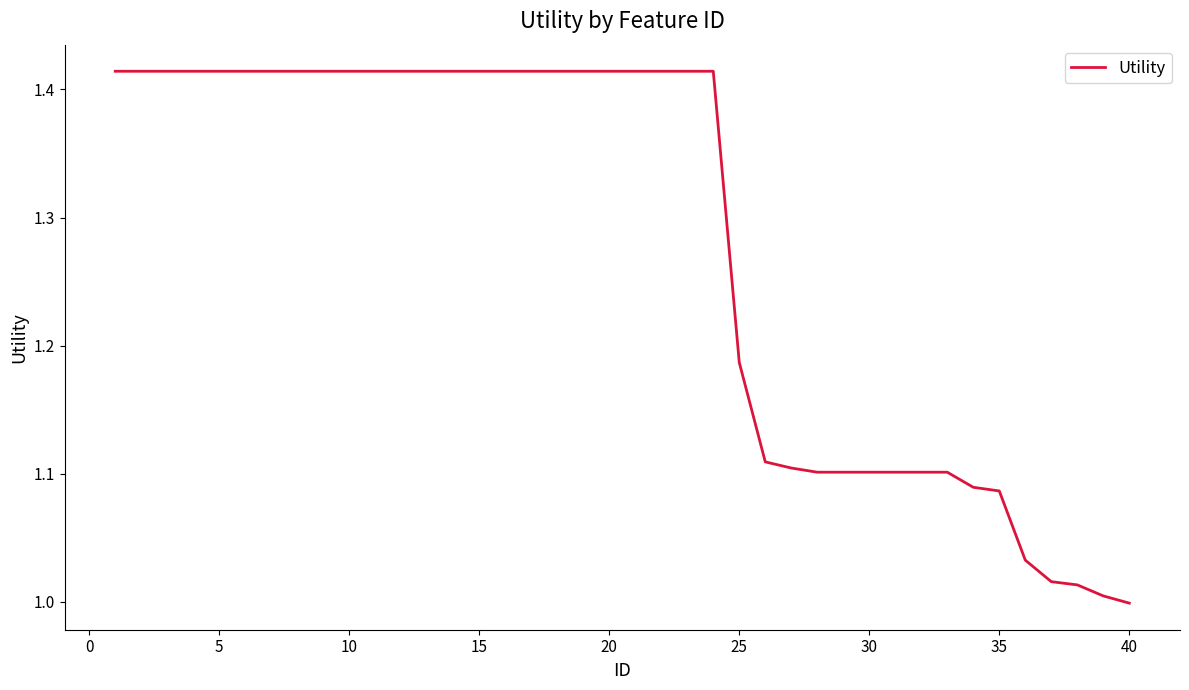

What is the difference between the maximum and minimum values?

0.4